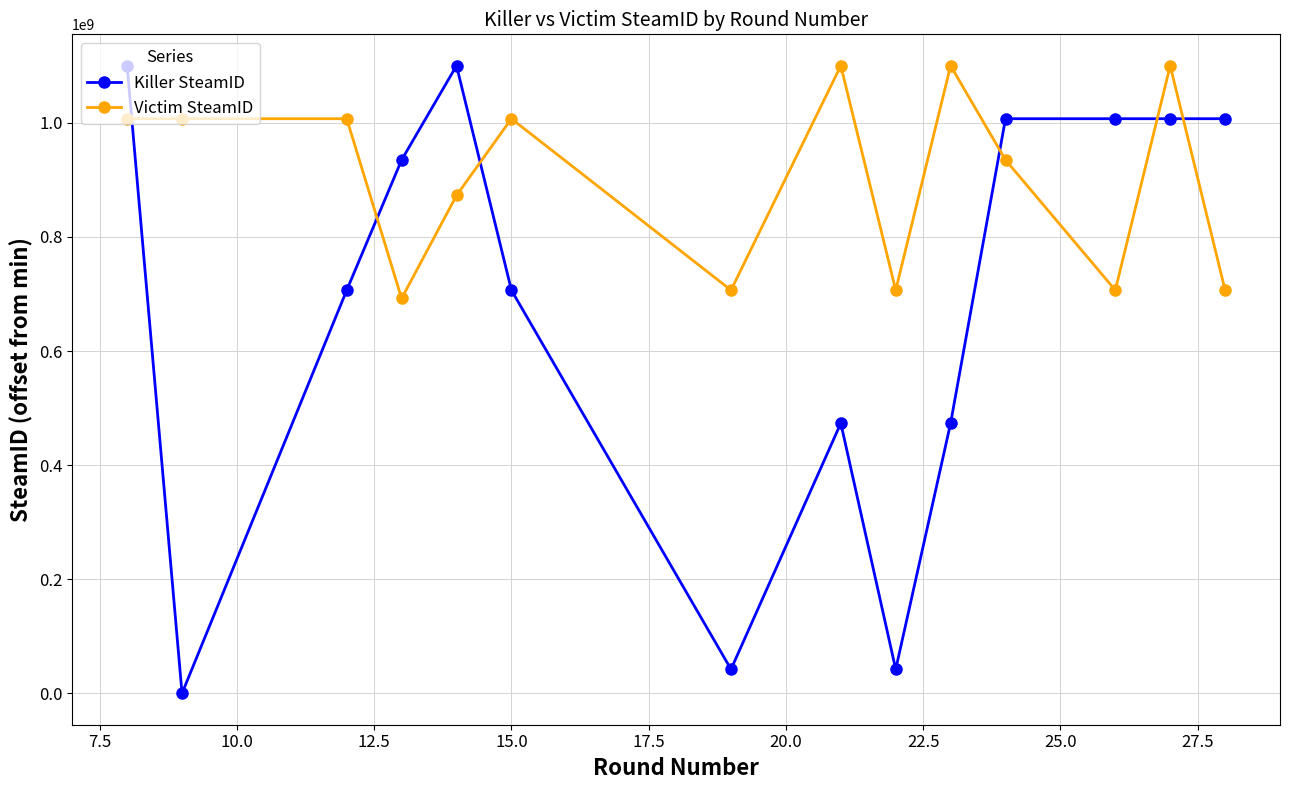

What is the difference between the maximum and minimum values in the Killer SteamID series?

1100020632